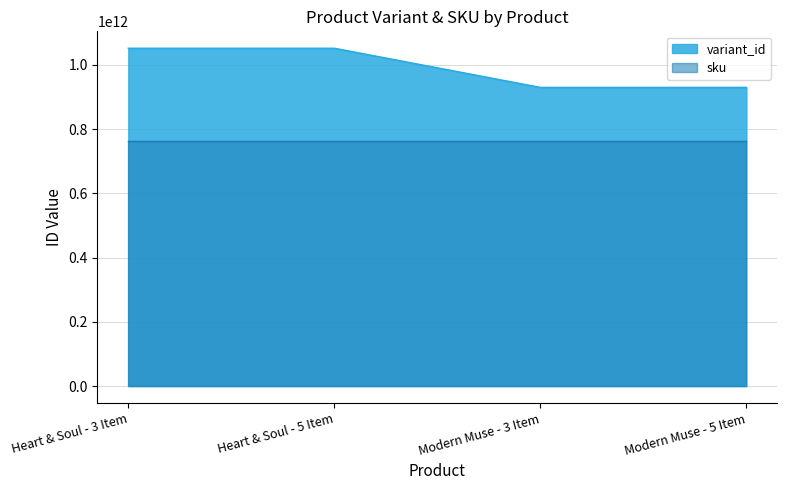

What is the difference between the second highest and second lowest values in the variant_id series?

121960398848